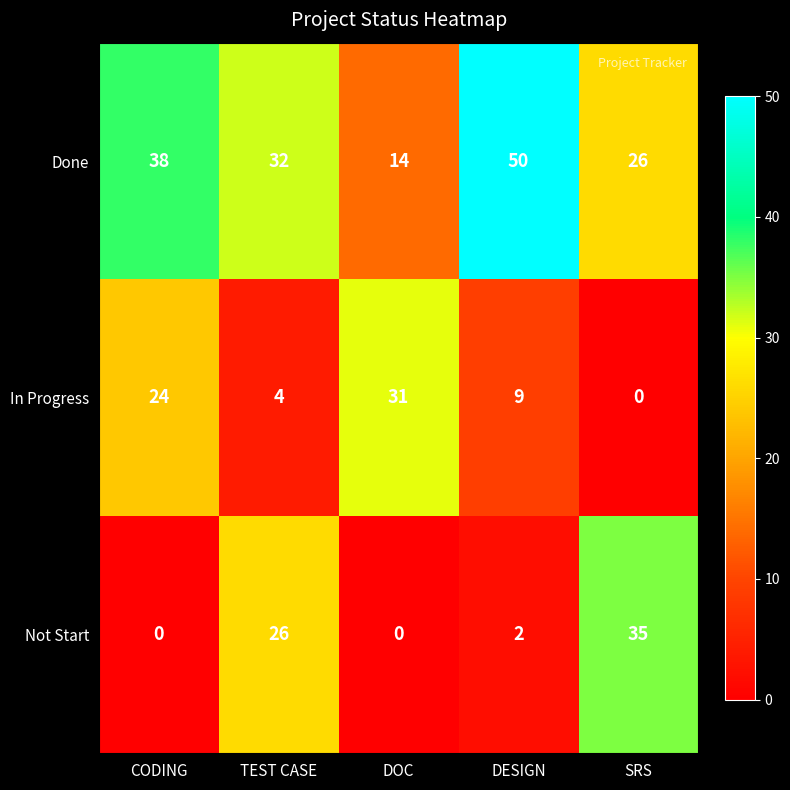

Reading left to right, extract all data points from this chart.

Done: 38	32	14	50	26
In Progress: 24	4	31	9	0
Not Start: 0	26	0	2	35